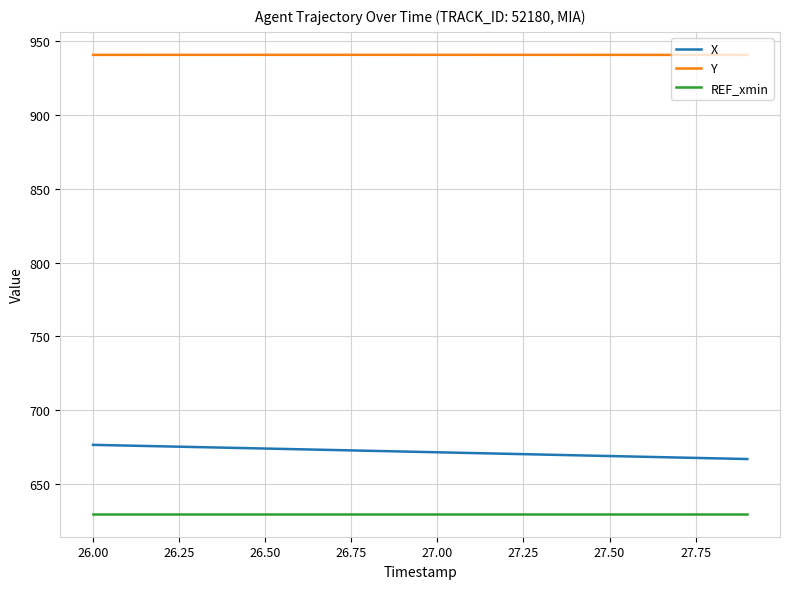

What is the average value of the Y series?

940.5